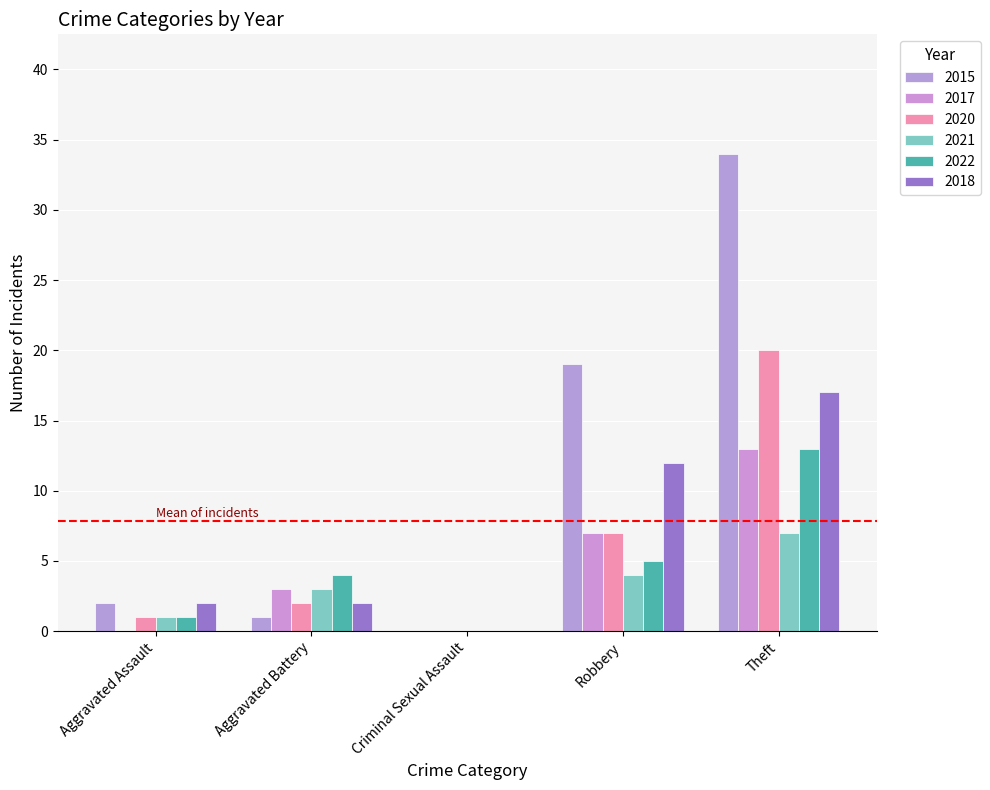

The value of 2020 at Criminal Sexual Assault is 0. True or false?

True